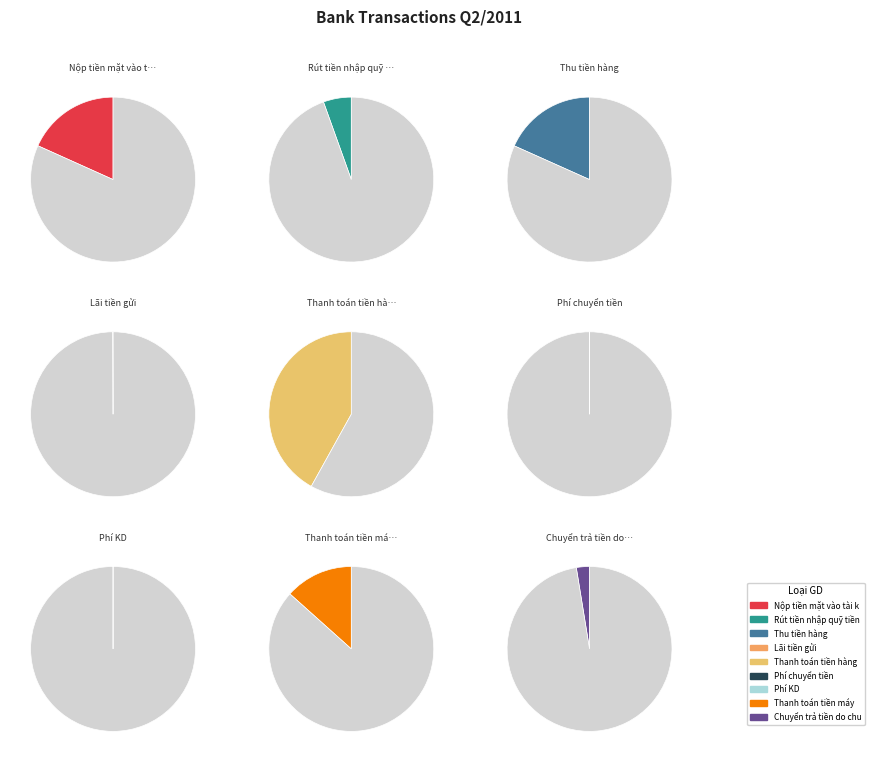

To the nearest percent, what portion does Thu tiền hàng represent?

18%